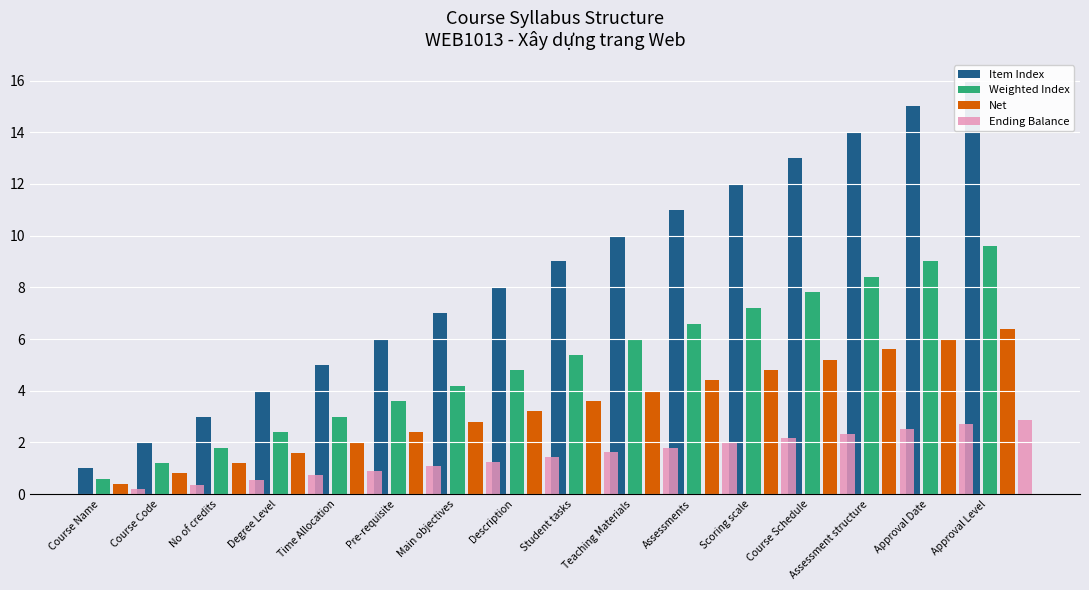

At which category does the chart reach its minimum across all series?

Course Name